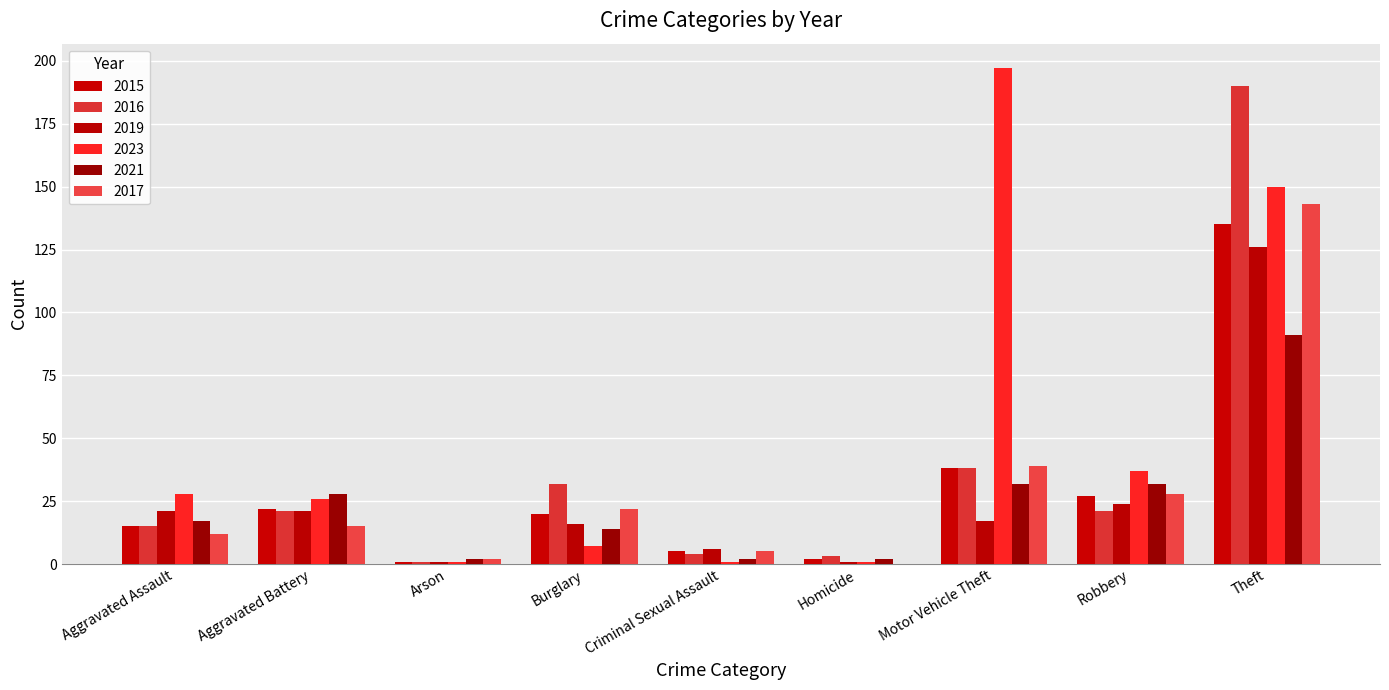

What is the sum of the 2016 values at Aggravated Assault and Aggravated Battery?

36